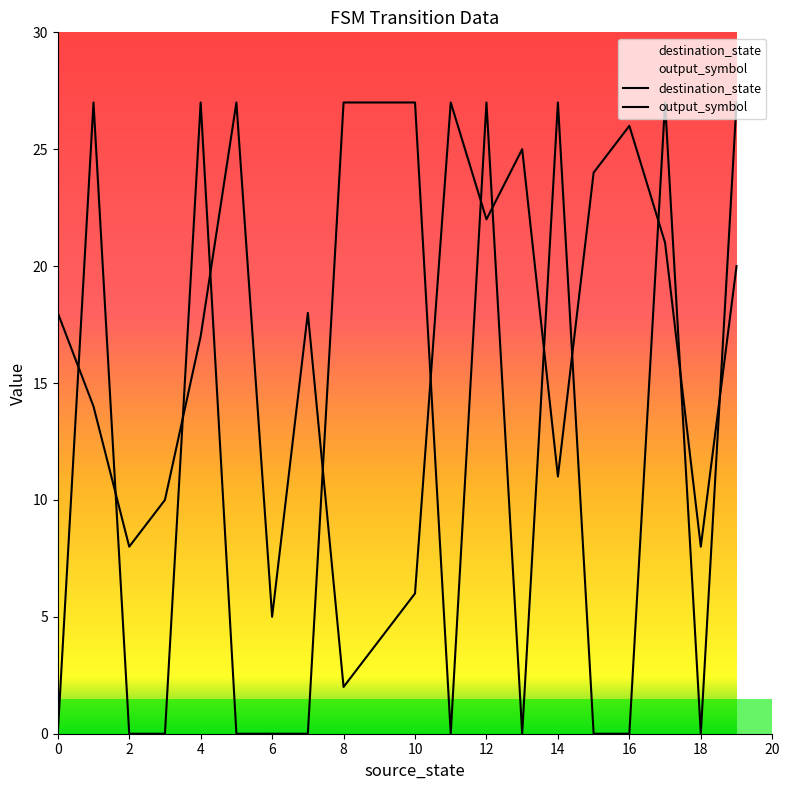

After their last crossing, which series has the higher values: destination_state or output_symbol?

output_symbol